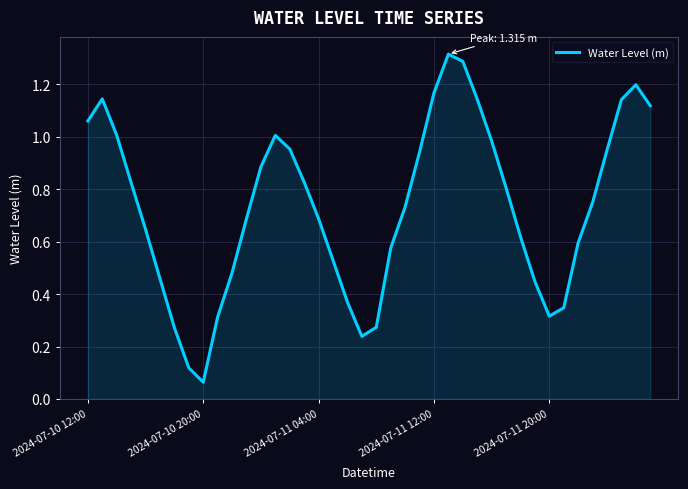

The chart shows a value of 0.8 at 2024-07-11 12:00. True or false?

False